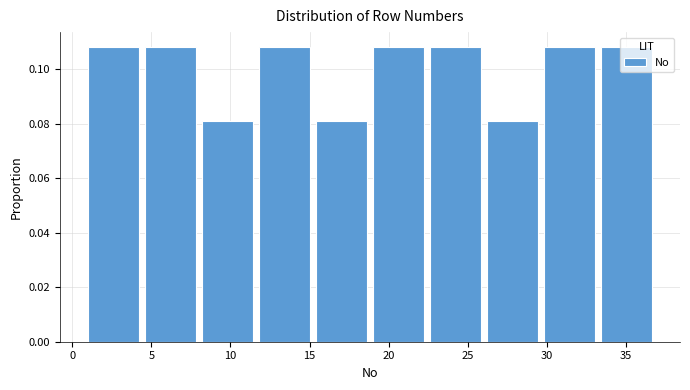

Reading left to right, transcribe this chart: for each bar, give the range it covers on the x-axis and its height. Neither the bar edges nor the heights are printed on the chart, so give them approximately, as read against the axes.

1.0 to 4.6: 0.108
4.6 to 8.2: 0.108
8.2 to 11.8: 0.082
11.8 to 15.4: 0.108
15.4 to 19.0: 0.082
19.0 to 22.6: 0.108
22.6 to 26.2: 0.108
26.2 to 29.8: 0.082
29.8 to 33.4: 0.108
33.4 to 37.0: 0.108